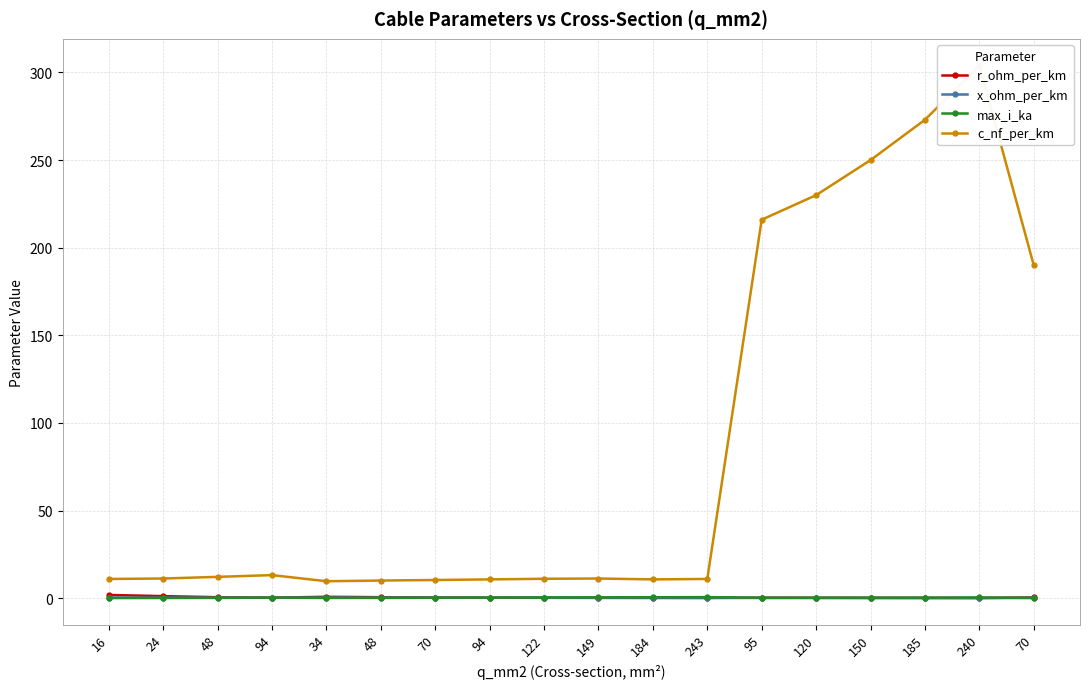

Is the value of max_i_ka at 122 greater than the value of x_ohm_per_km at 122?

Yes